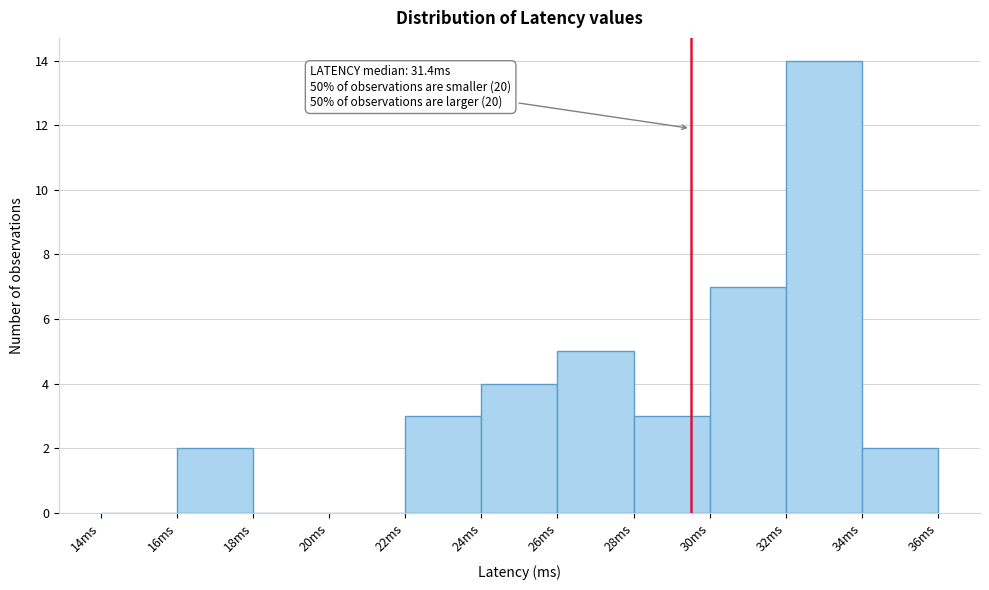

Which range on the x-axis has the tallest bar?

32 to 34